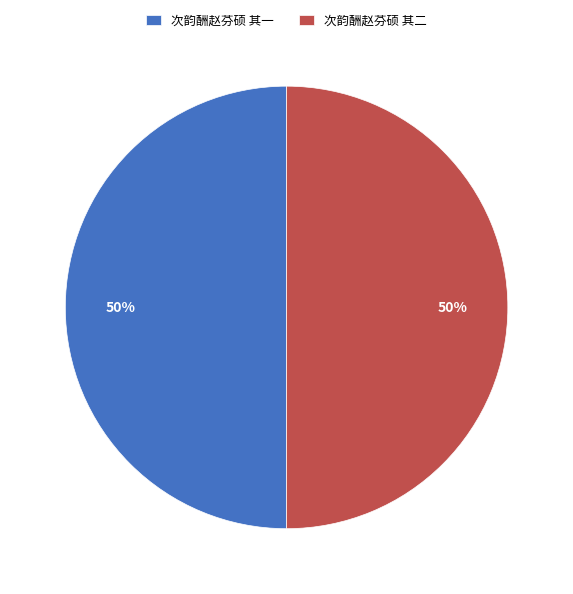

Combined, do 次韵酬赵芬硕 其二 and 次韵酬赵芬硕 其一 account for over 50%?

Yes